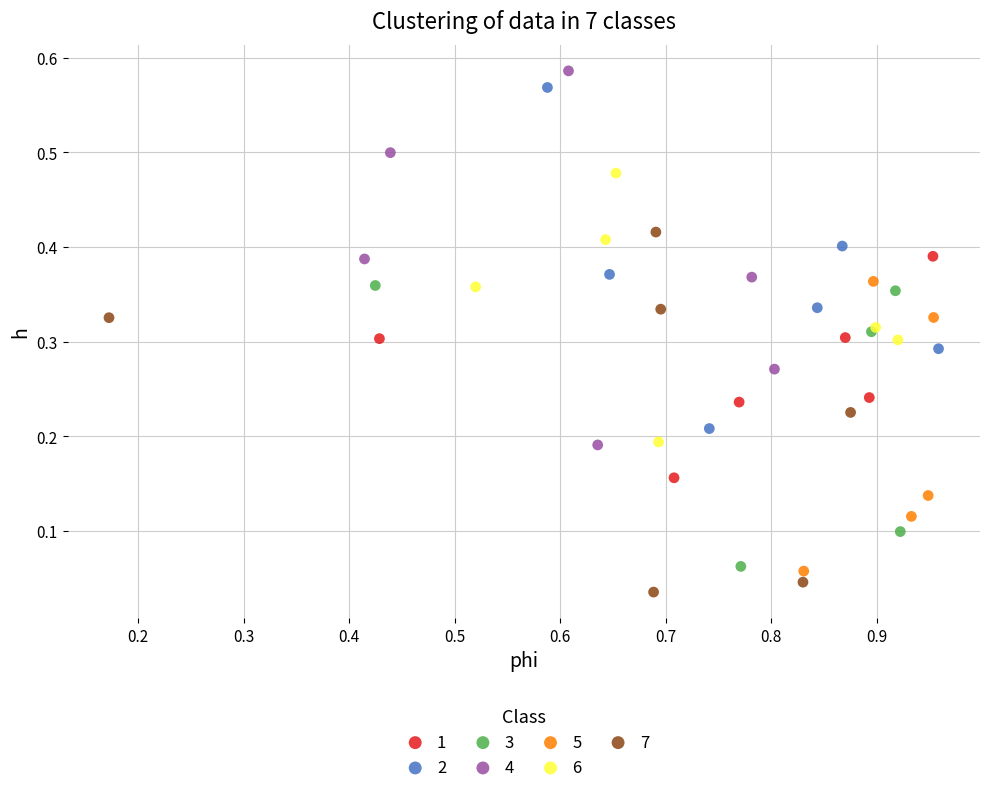

What are all the series names shown in the legend?

1, 2, 3, 4, 5, 6, 7